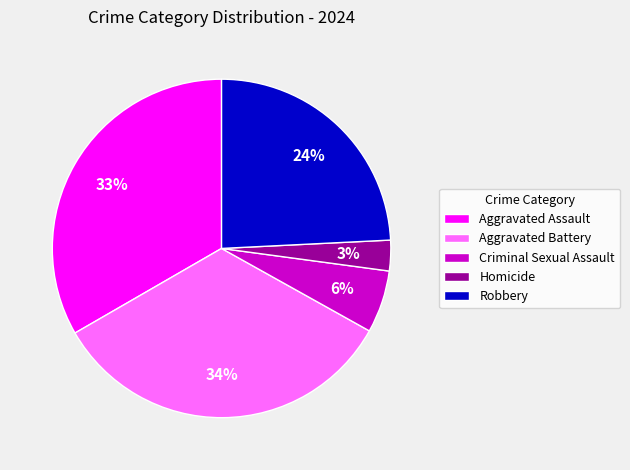

True or false: Homicide accounts for 13% of the total.

False